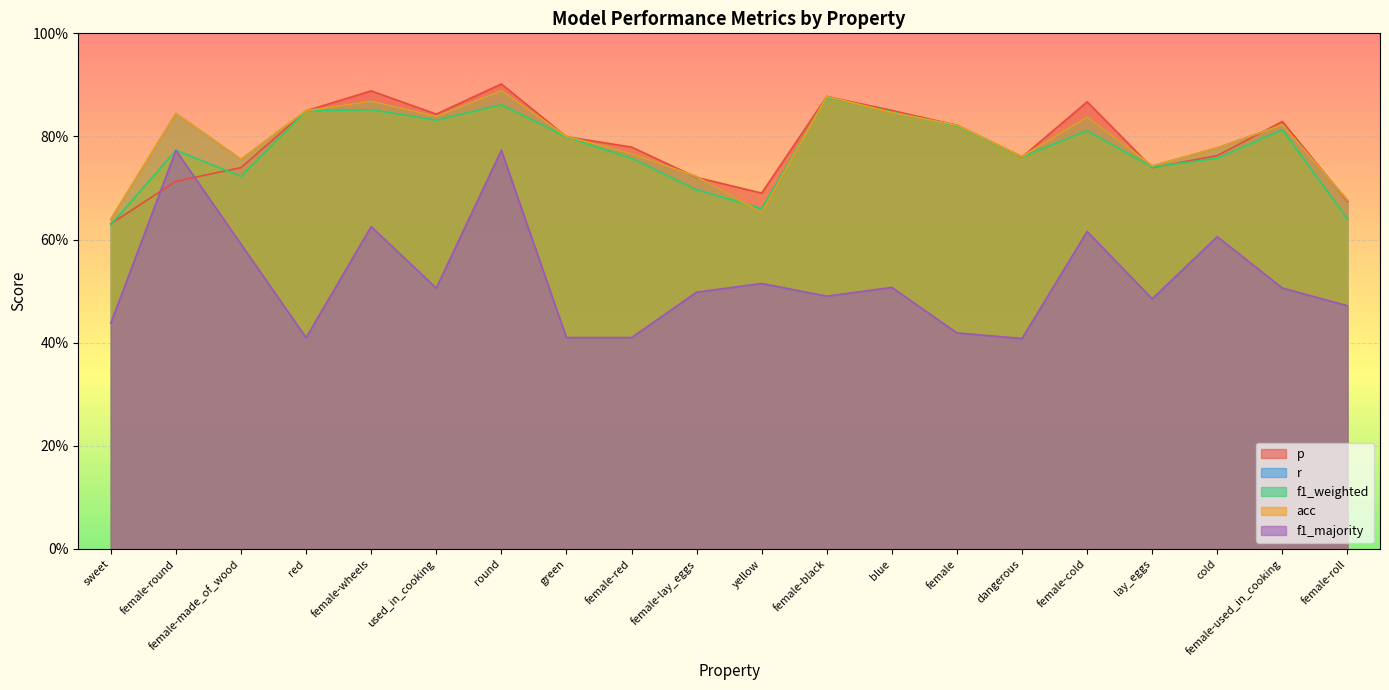

What value does the acc series have at female-wheels?

0.9